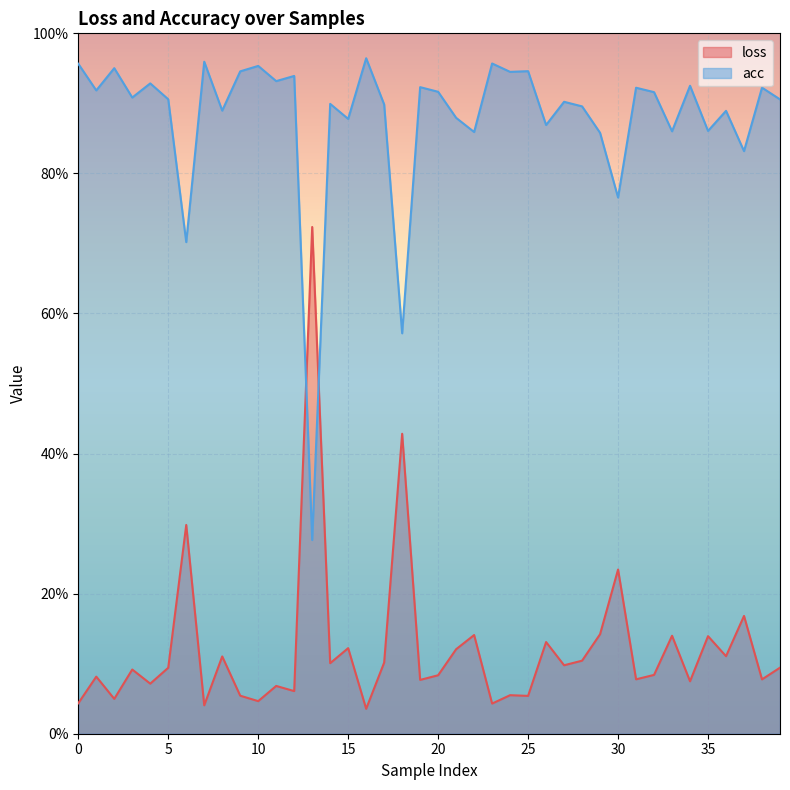

How many times do loss and acc cross each other?

2